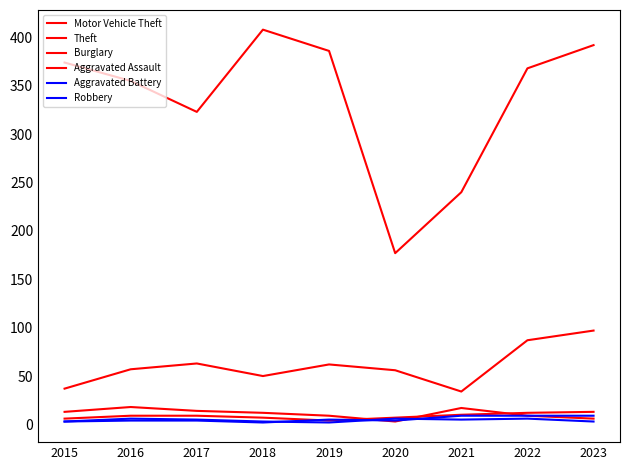

Is this an area chart (filled region under the line)?

No